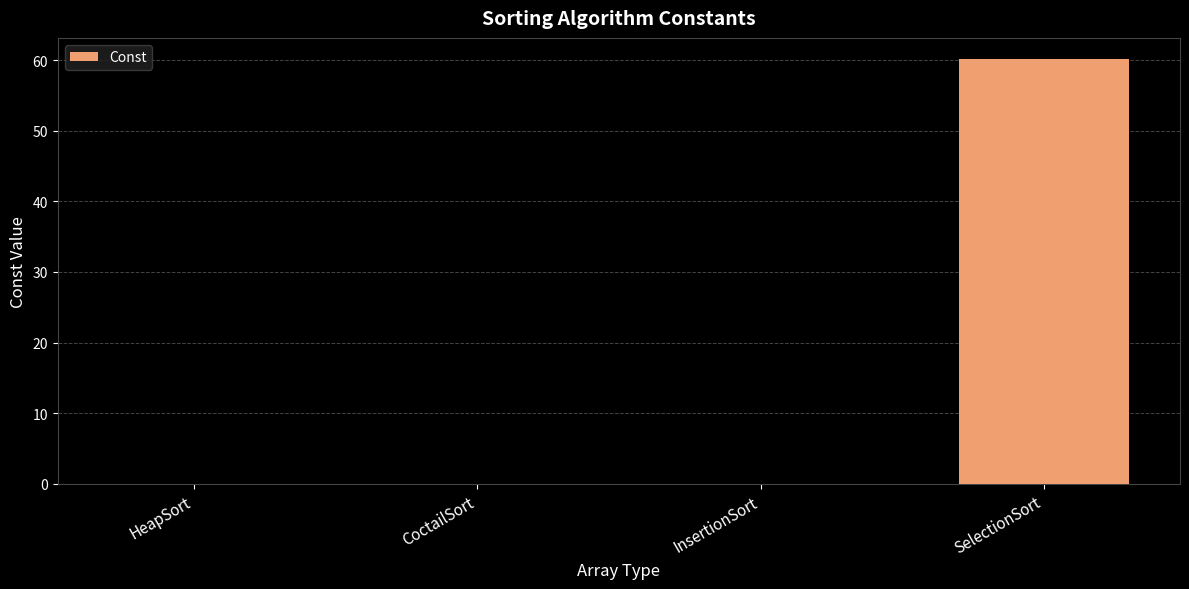

At which category does the chart reach its peak across all series?

SelectionSort